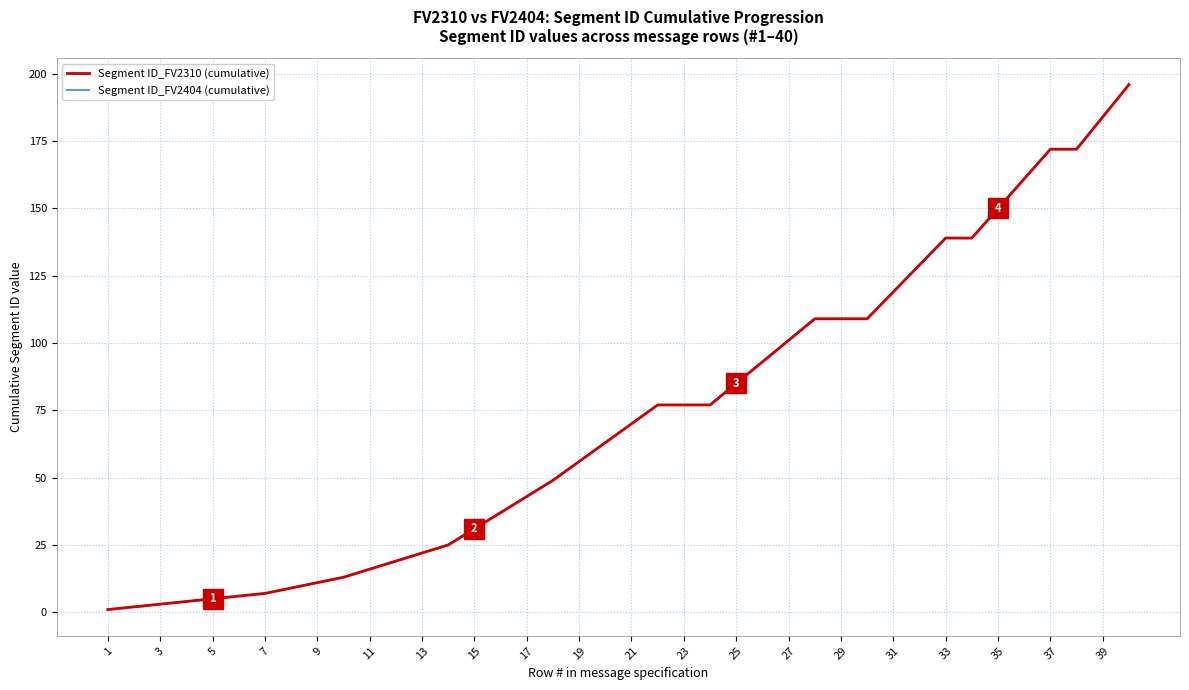

Reading left to right, extract all data points from this chart.

Segment ID_FV2310 (cumulative): 1	2	3	4	5	6	7	9	11	13	16	19	22	25	31	37	43	49	56	63	70	77	77	77	85	93	101	109	109	109	119	129	139	139	150	161	172	172	184	196
Segment ID_FV2404 (cumulative): 1	2	3	4	5	6	7	9	11	13	16	19	22	25	31	37	43	49	56	63	70	77	77	77	85	93	101	109	109	109	119	129	139	139	150	161	172	172	184	196